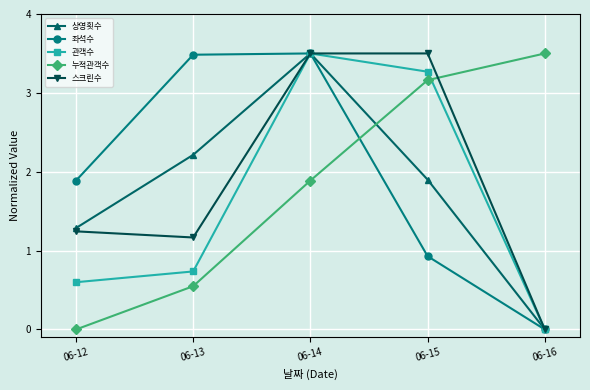

How many interior local valleys does the 스크린수 series have?

1